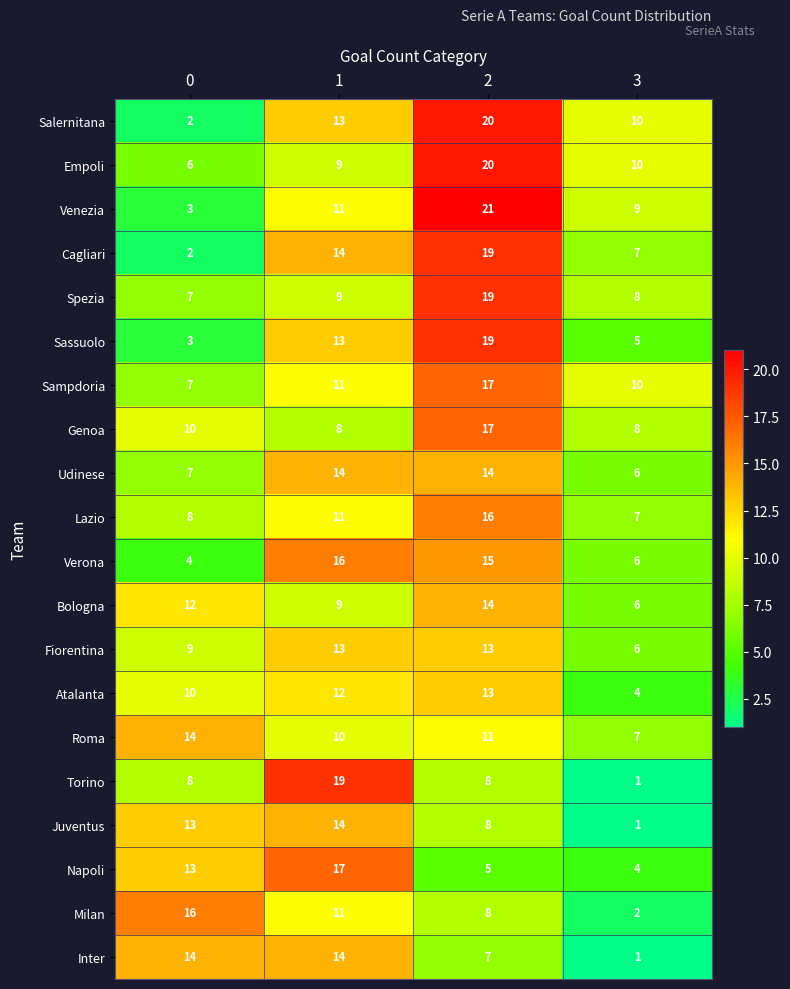

What is the maximum value shown in the chart?

21